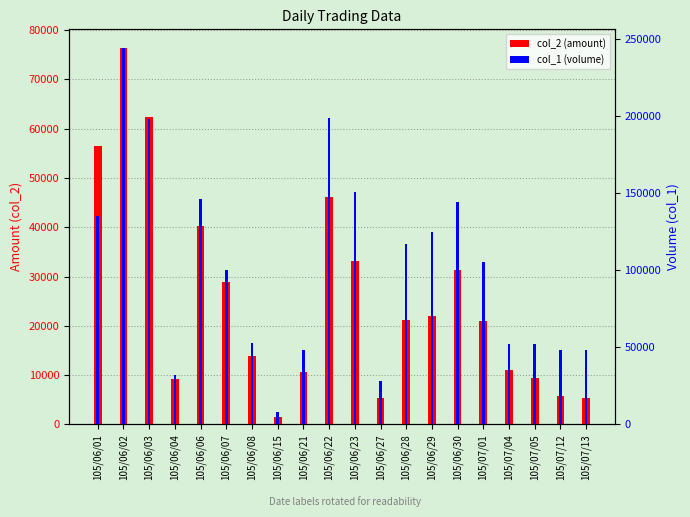

What is the approximate value of col_1 (volume) at 105/07/01?

105000